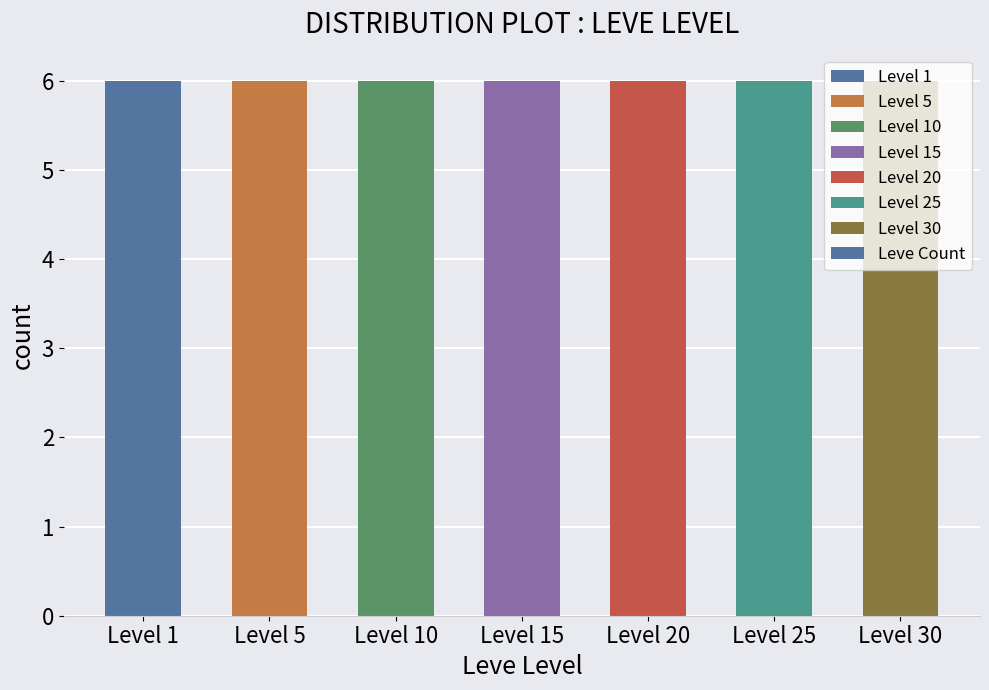

At which category does the chart reach its minimum across all series?

15